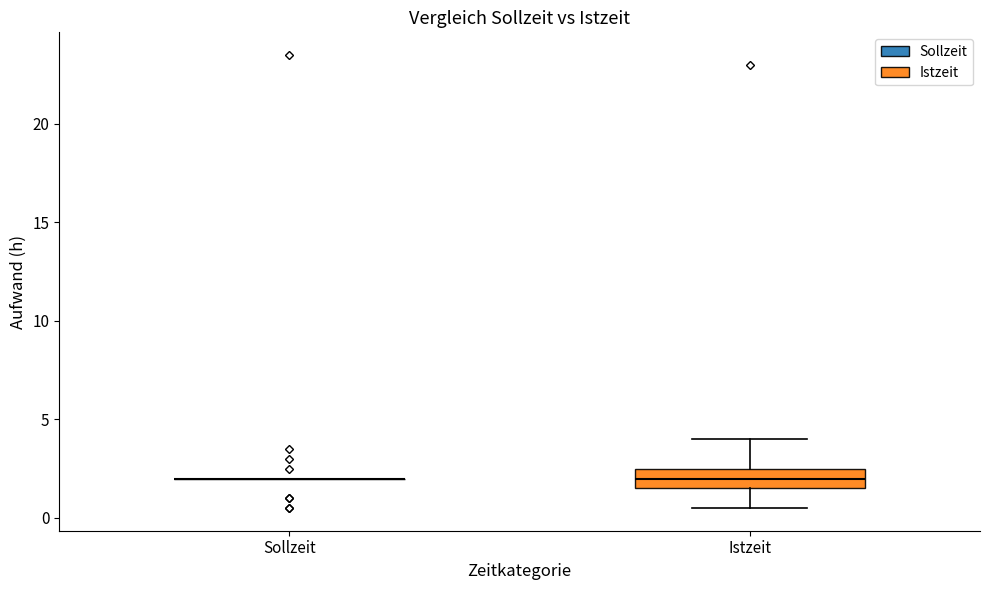

Reading left to right, transcribe this box plot: for each box, give where its median line is, the range the box spans, and where its two whiskers end, as read against the y-axis. The values are not printed on the chart, so give them approximately, as read against the axis.

Sollzeit: box collapsed to a line at 2.0, whiskers 2.0 to 2.0
Istzeit: median 2.0, box 1.5 to 2.5, whiskers 0.5 to 4.0